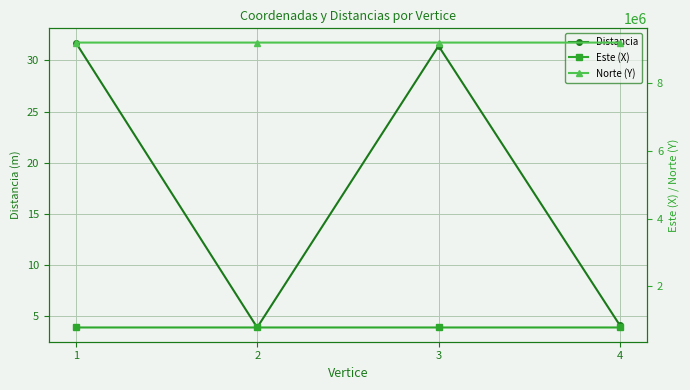

True or false: Este (X) and Norte (Y) cross at least once.

False